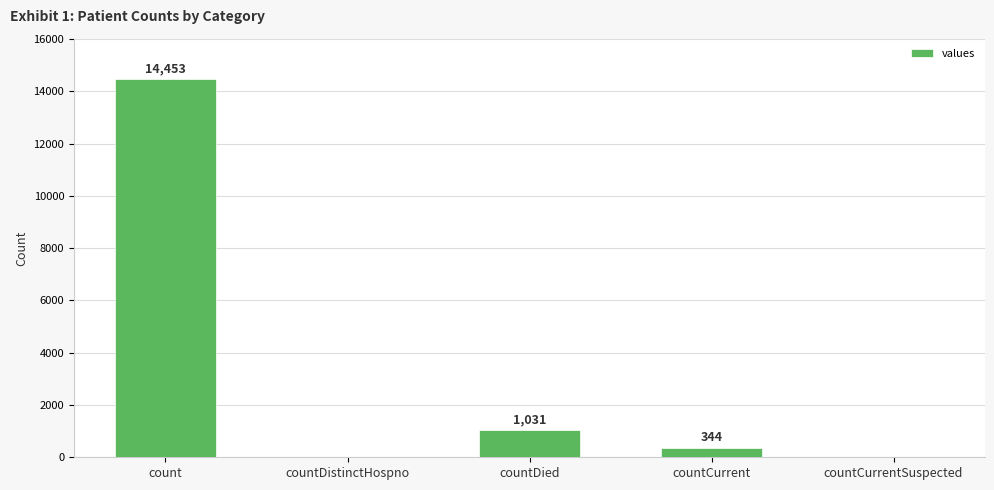

At which category does the chart reach its peak across all series?

count